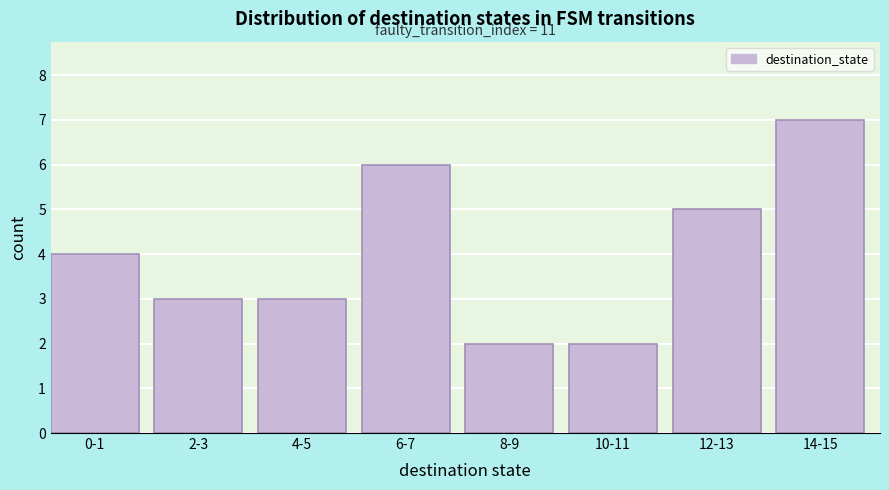

Reading left to right, list all the values displayed in this chart.

0-1=4	2-3=3	4-5=3	6-7=6	8-9=2	10-11=2	12-13=5	14-15=7